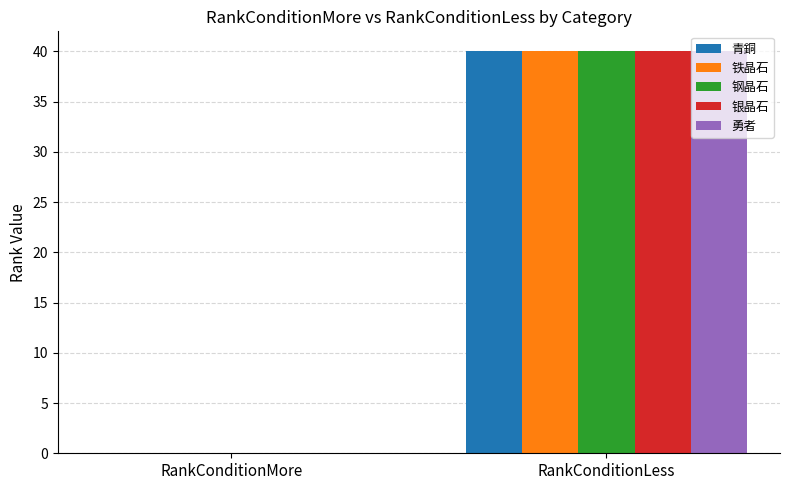

The value of 勇者 at RankConditionLess is 71. True or false?

False